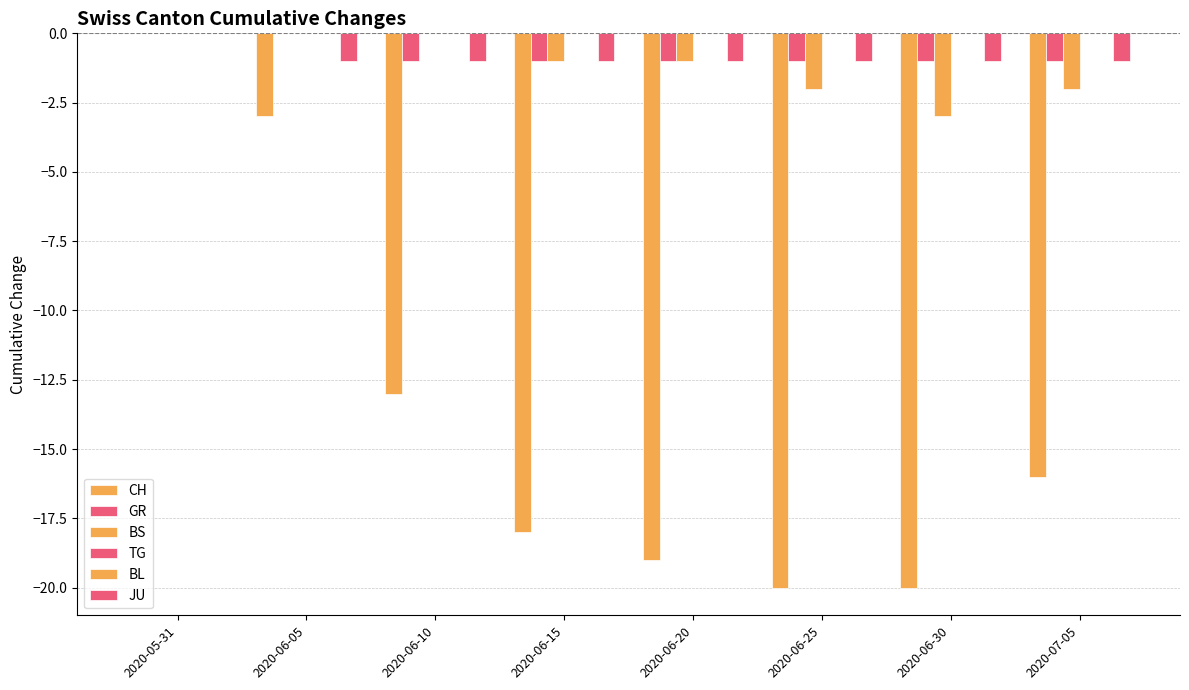

What position from the right is 2020-06-15?

5